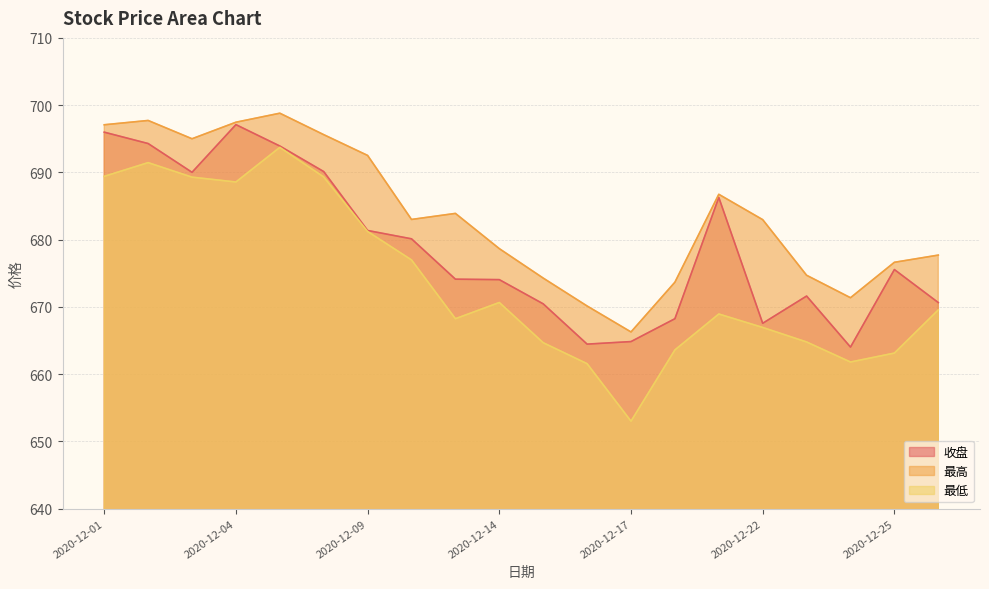

What is the difference between the 最高 values at 2020-12-15 and 2020-12-28?

3.4